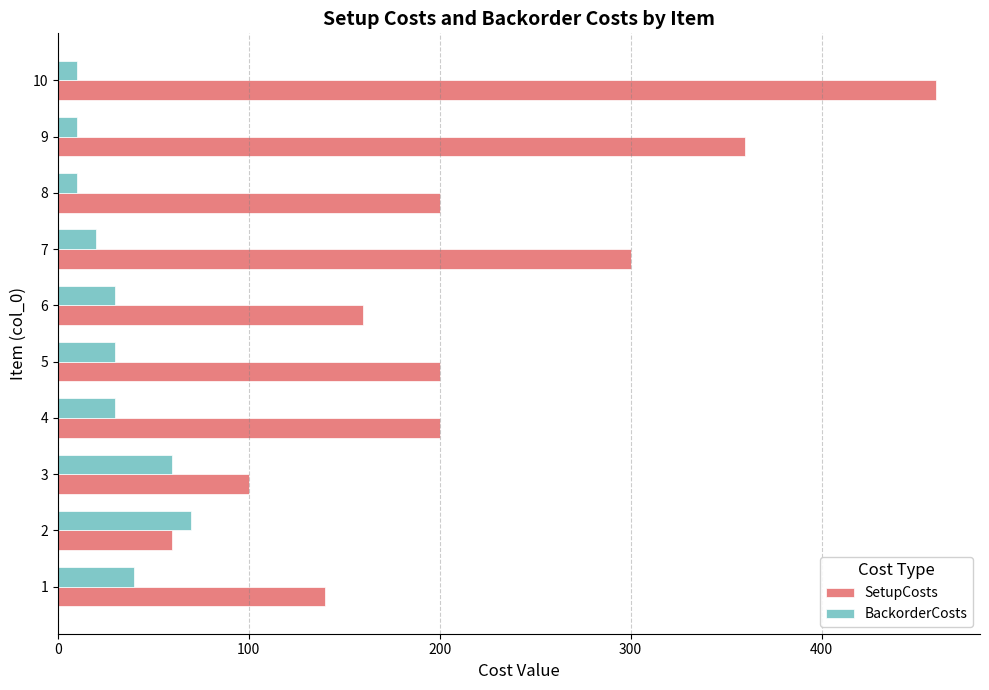

True or false: SetupCosts has a value of 460 at 10.

True